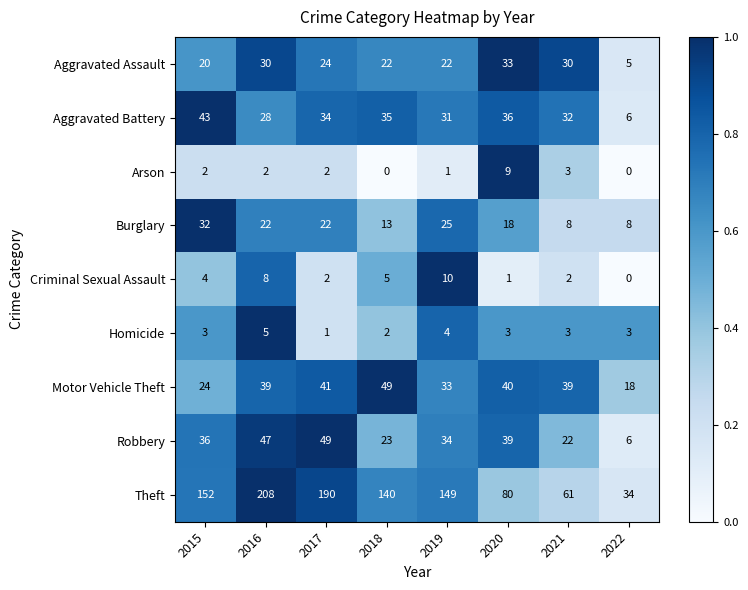

What is the difference between the second highest and second lowest values in the Robbery series?

25